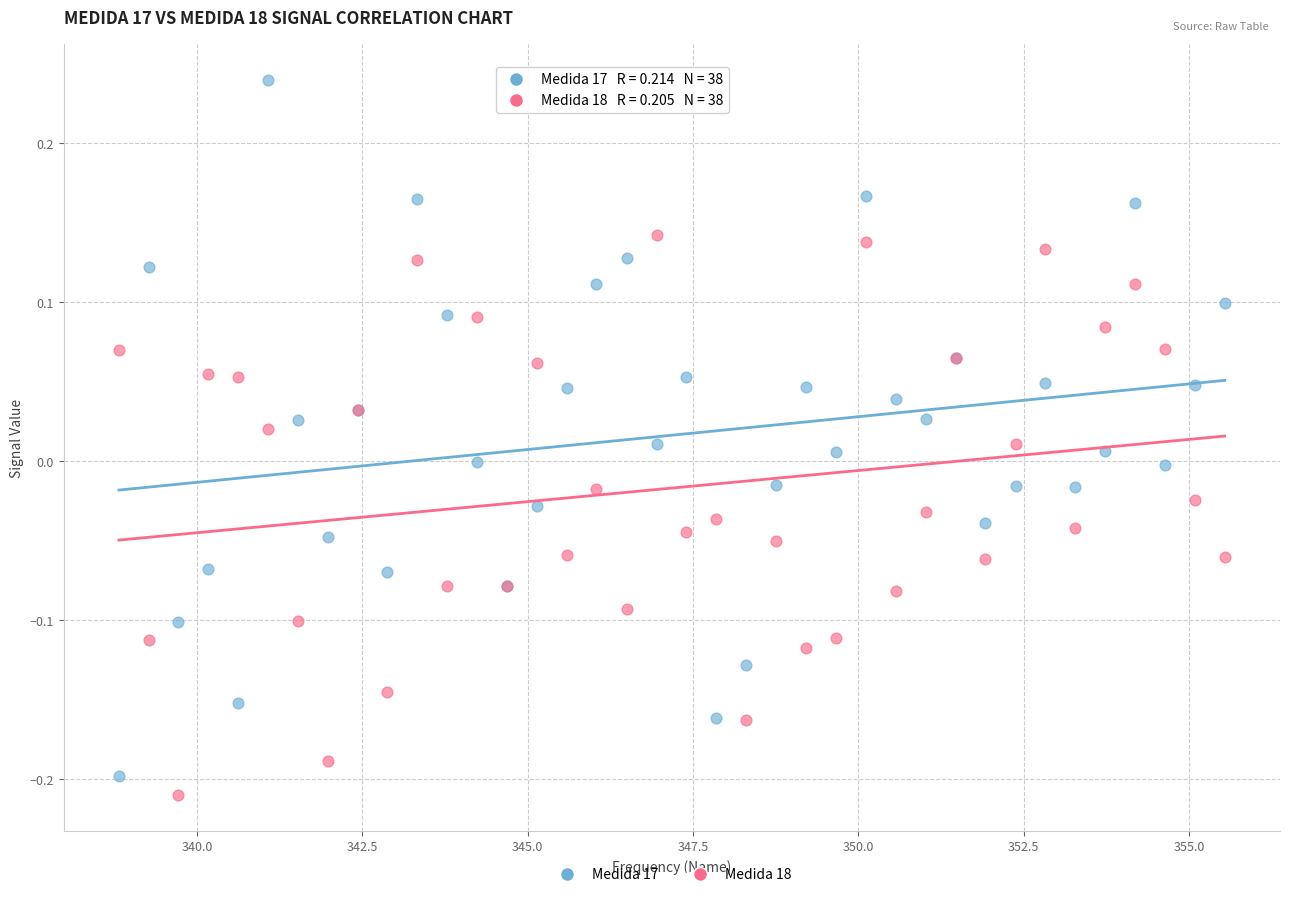

Which series reaches the maximum Y coordinate?

Medida 17